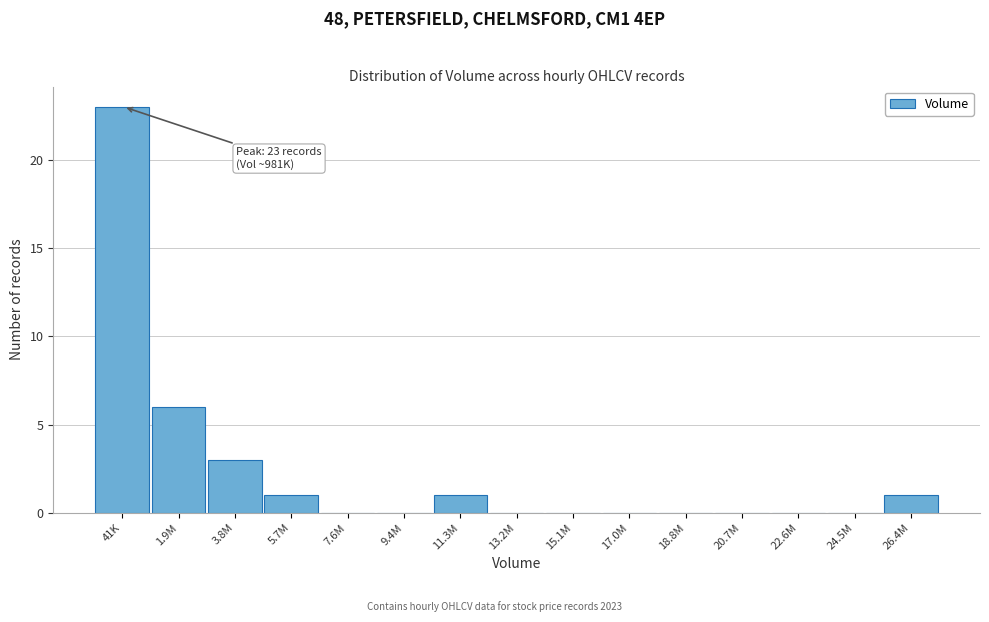

Reading right to left, extract all data points from this chart.

26.4M=1	24.5M=0	22.6M=0	20.7M=0	18.8M=0	17.0M=0	15.1M=0	13.2M=0	11.3M=1	9.4M=0	7.6M=0	5.7M=1	3.8M=3	1.9M=6	41K=23